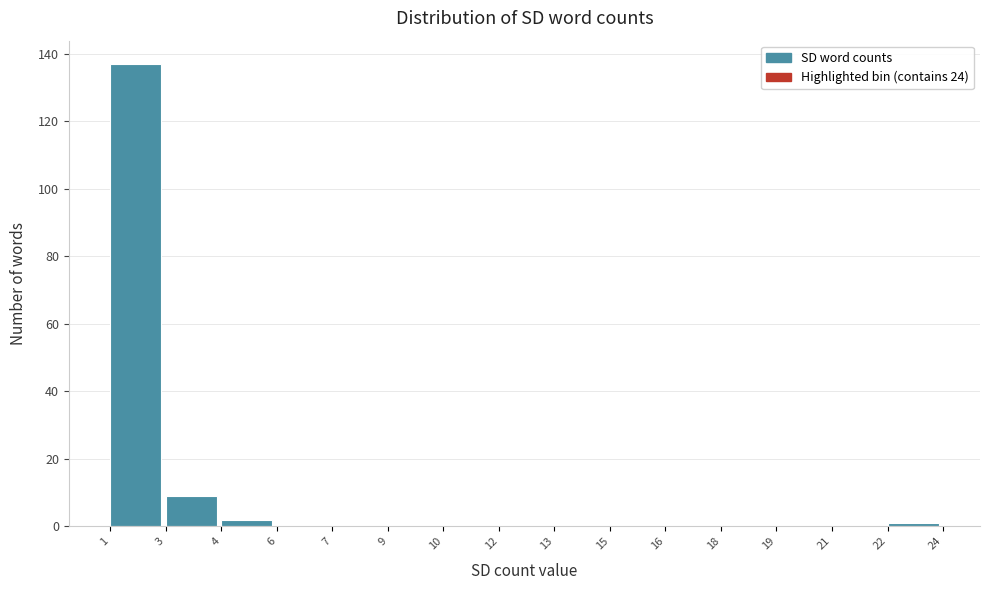

Reading left to right, list all the values displayed in this chart.

1=137	3=9	4=2	6=0	7=0	9=0	10=0	12=0	13=0	15=0	16=0	18=0	19=0	21=0	22=1